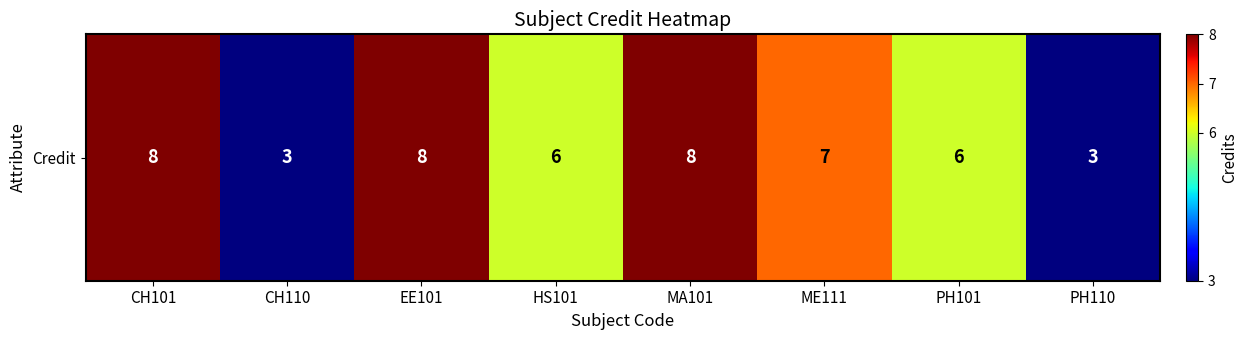

True or false: the data shows 11 at CH101.

False